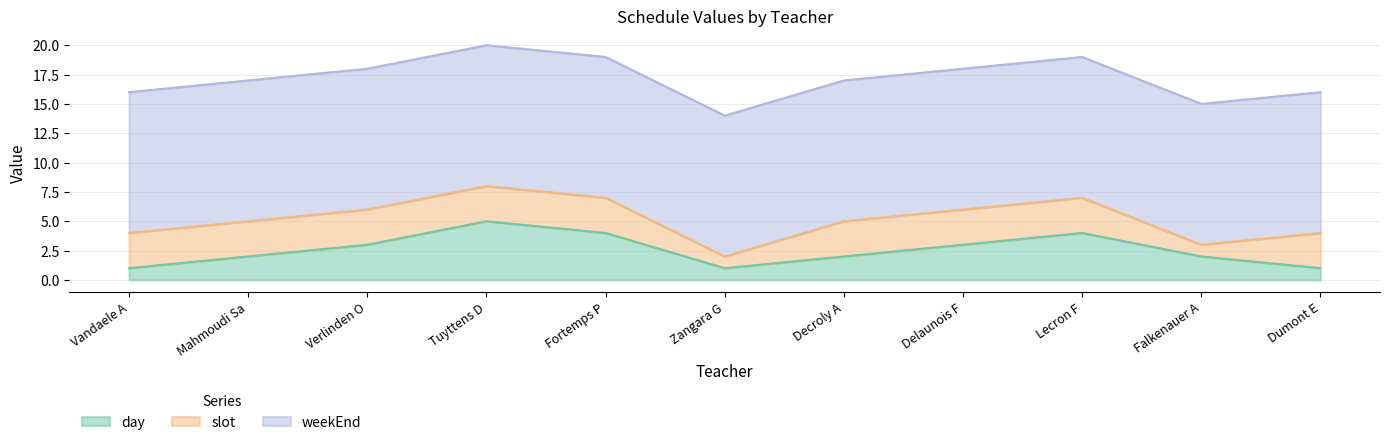

Reading left to right, list all the values displayed in this chart.

day: 1	2	3	5	4	1	2	3	4	2	1
slot: 3	3	3	3	3	1	3	3	3	1	3
weekEnd: 12	12	12	12	12	12	12	12	12	12	12